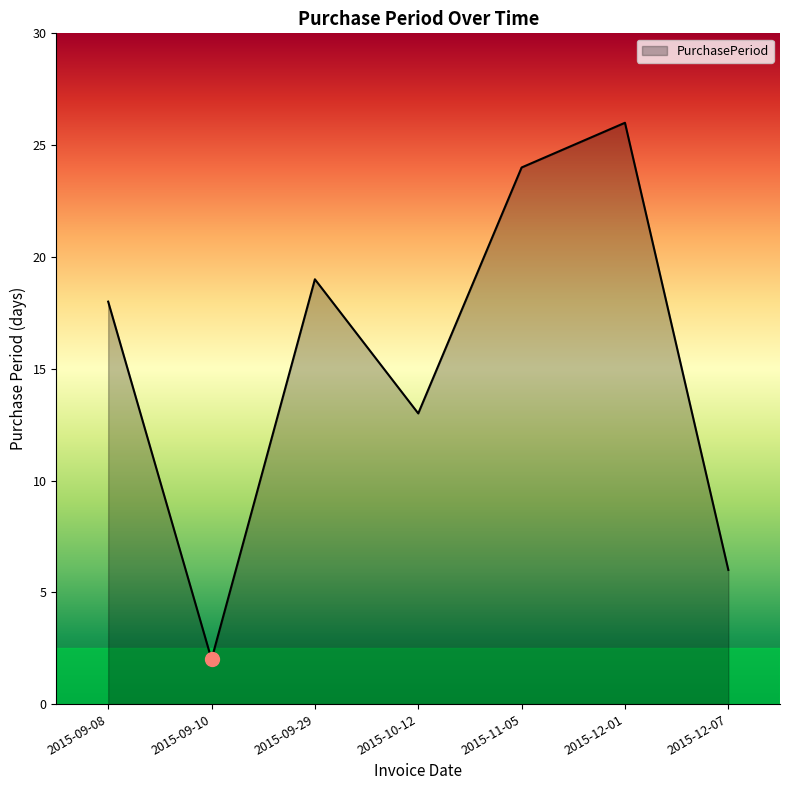

What is the difference between the maximum and minimum values?

24